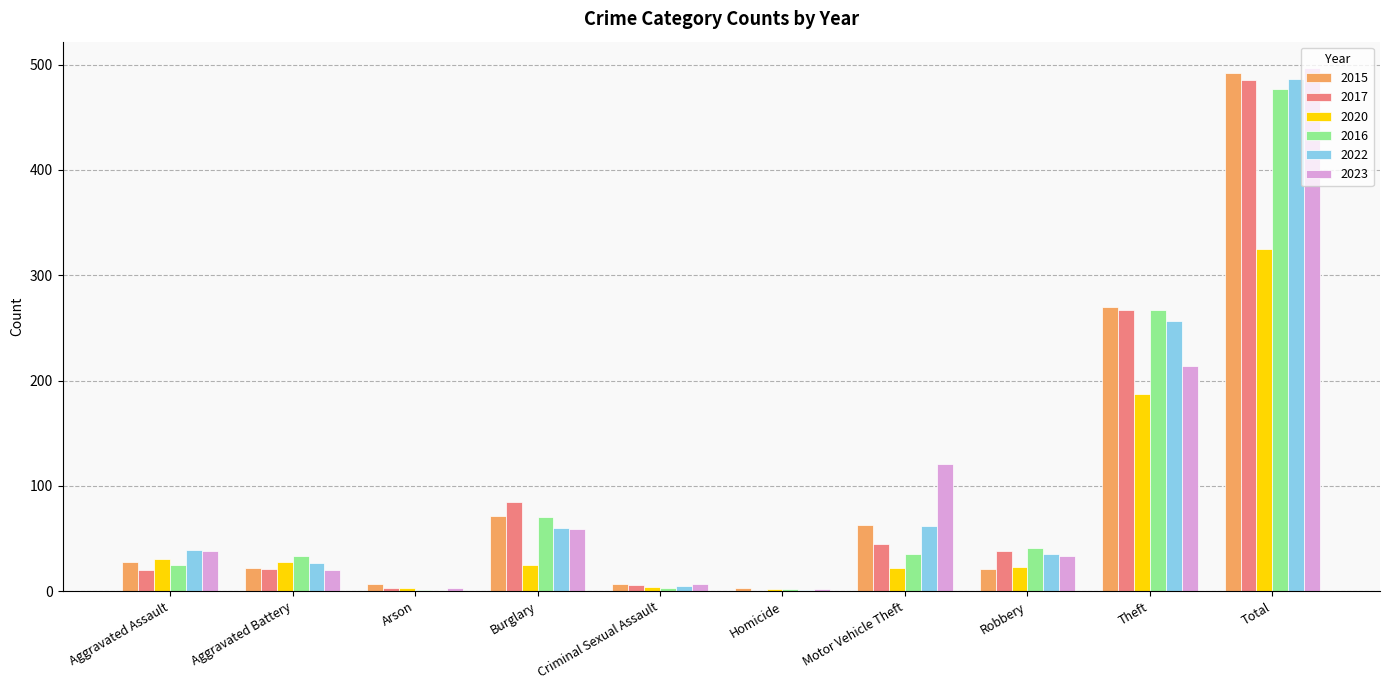

What is the maximum value for 2020?

325